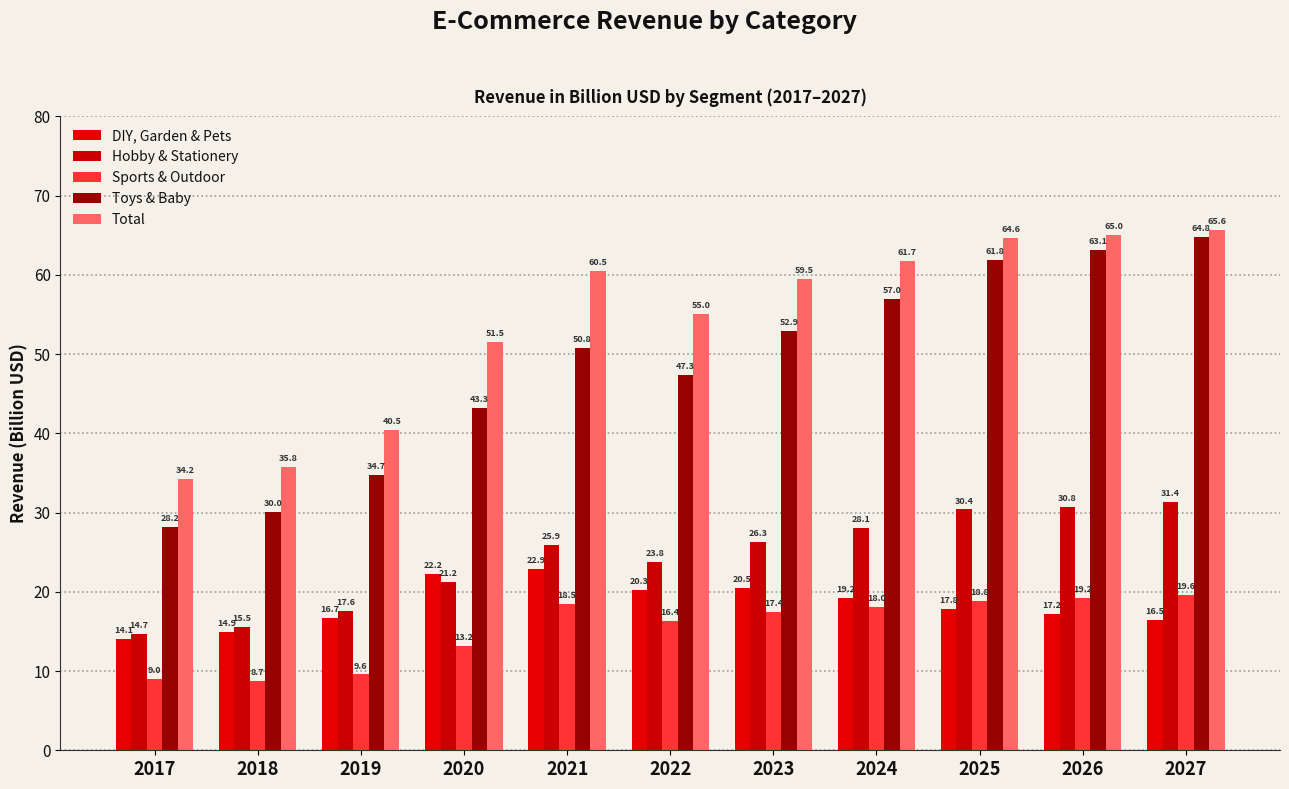

List the labels in order of DIY, Garden & Pets value, largest first.

2021, 2020, 2023, 2022, 2024, 2025, 2026, 2019, 2027, 2018, 2017